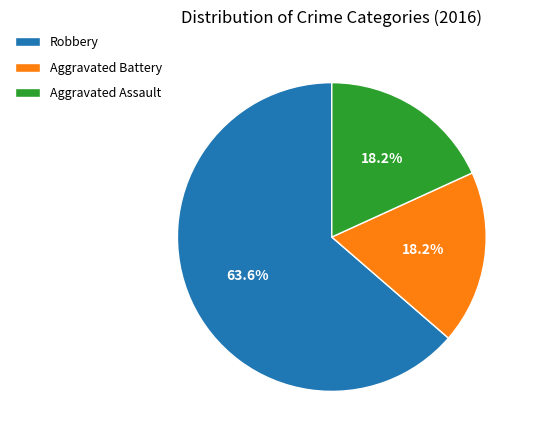

To the nearest percent, what is the combined percentage of Aggravated Assault and Aggravated Battery?

36%